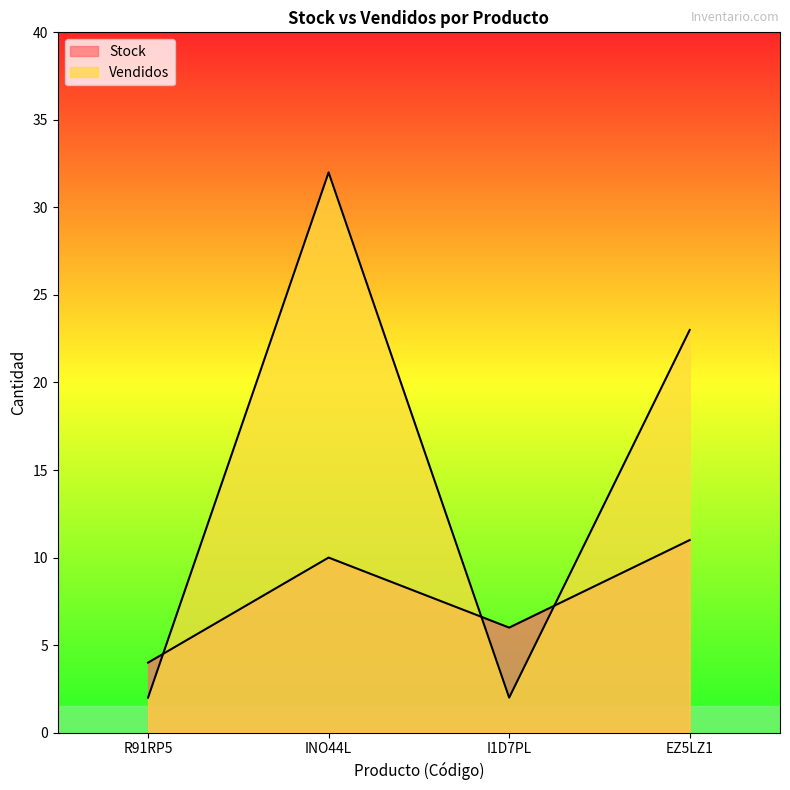

Which series has the largest total across all categories?

Vendidos